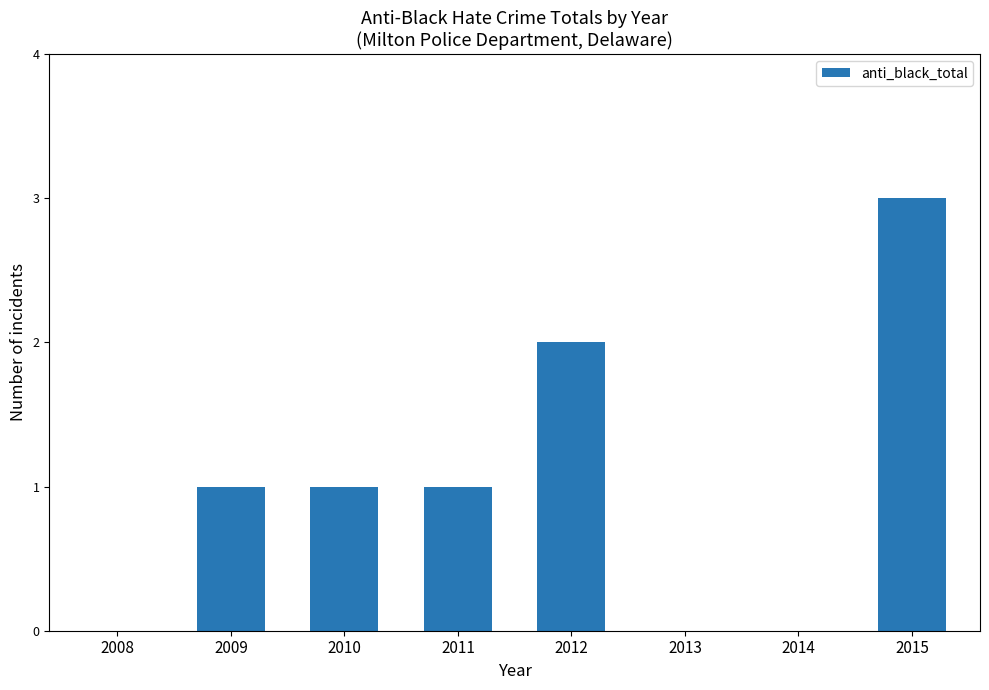

Reading right to left, what are all the values shown in this chart?

3	0	0	2	1	1	1	0